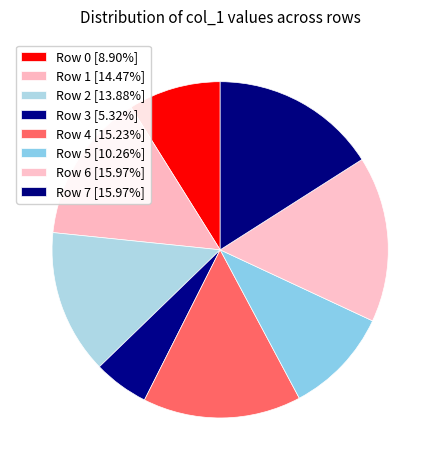

The Row 3 slice represents 14% of the pie. True or false?

False